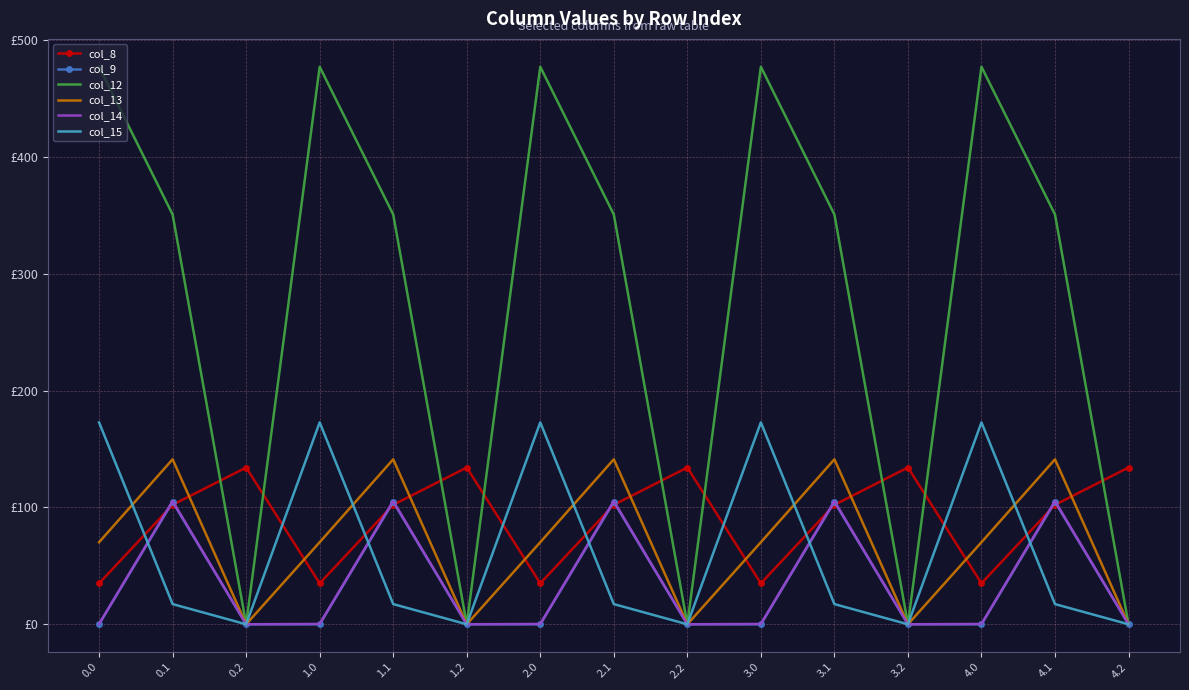

Reading left to right, transcribe all the data shown in this chart.

col_8: 35.0	102.3	134.2	35.0	102.3	134.2	35.0	102.3	134.2	35.0	102.3	134.2	35.0	102.3	134.2
col_9: 0.0	104.8	0.0	0.0	104.8	0.0	0.0	104.8	0.0	0.0	104.8	0.0	0.0	104.8	0.0
col_12: 477.2	350.8	0.0	477.2	350.8	0.0	477.2	350.8	0.0	477.2	350.8	0.0	477.2	350.8	0.0
col_13: 70.2	141.2	0.0	70.2	141.2	0.0	70.2	141.2	0.0	70.2	141.2	0.0	70.2	141.2	0.0
col_14: 0.3	105.5	0.0	0.3	105.5	0.0	0.3	105.5	0.0	0.3	105.5	0.0	0.3	105.5	0.0
col_15: 172.8	17.3	0.0	172.8	17.3	0.0	172.8	17.3	0.0	172.8	17.3	0.0	172.8	17.3	0.0